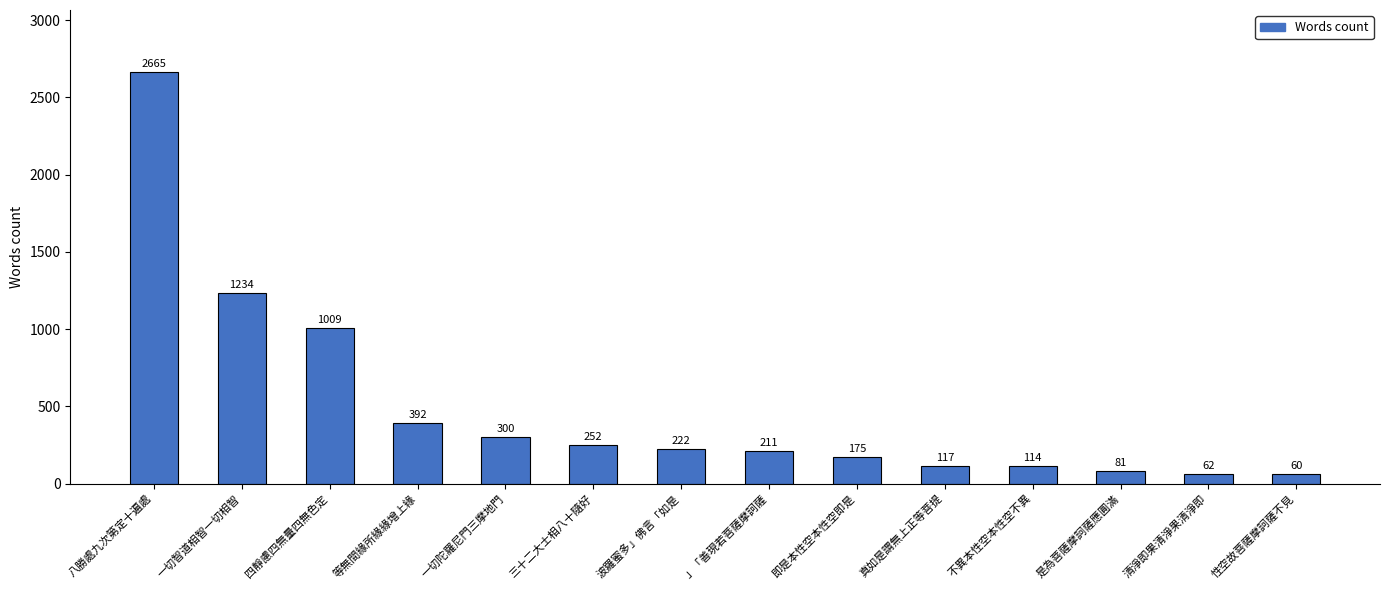

Rank the categories by value from highest to lowest.

八勝處九次第定十遍處, 一切智道相智一切相智, 四靜慮四無量四無色定, 等無間緣所緣緣增上緣, 一切陀羅尼門三摩地門, 三十二大士相八十隨好, 波羅蜜多」佛言「如是, 」「善現若菩薩摩訶薩, 即是本性空本性空即是, 真如是謂無上正等菩提, 不異本性空本性空不異, 是為菩薩摩訶薩應圓滿, 清淨即果清淨果清淨即, 性空故菩薩摩訶薩不見